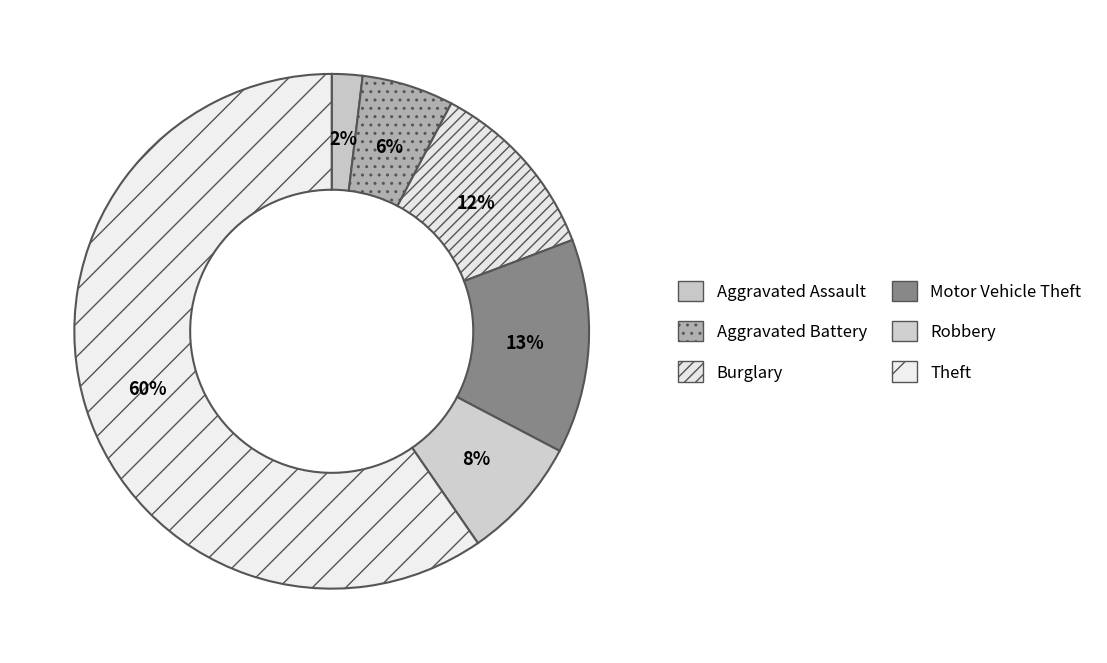

Count the number of slices in the pie.

6